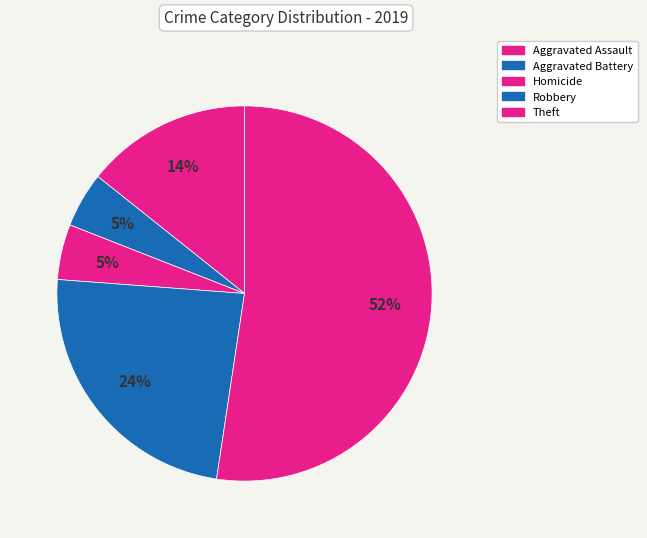

Count the number of slices in the pie.

5